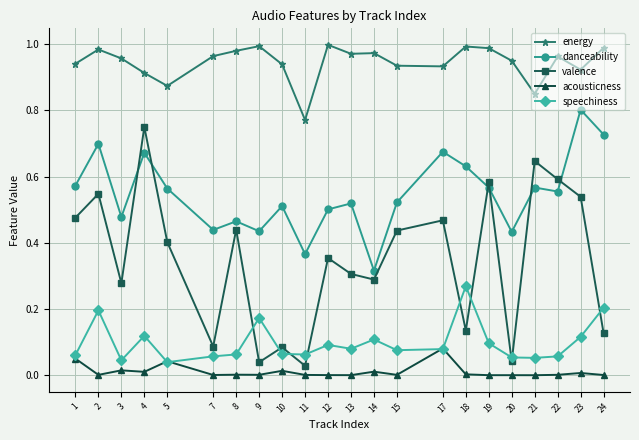

Count the number of data series in this chart.

5